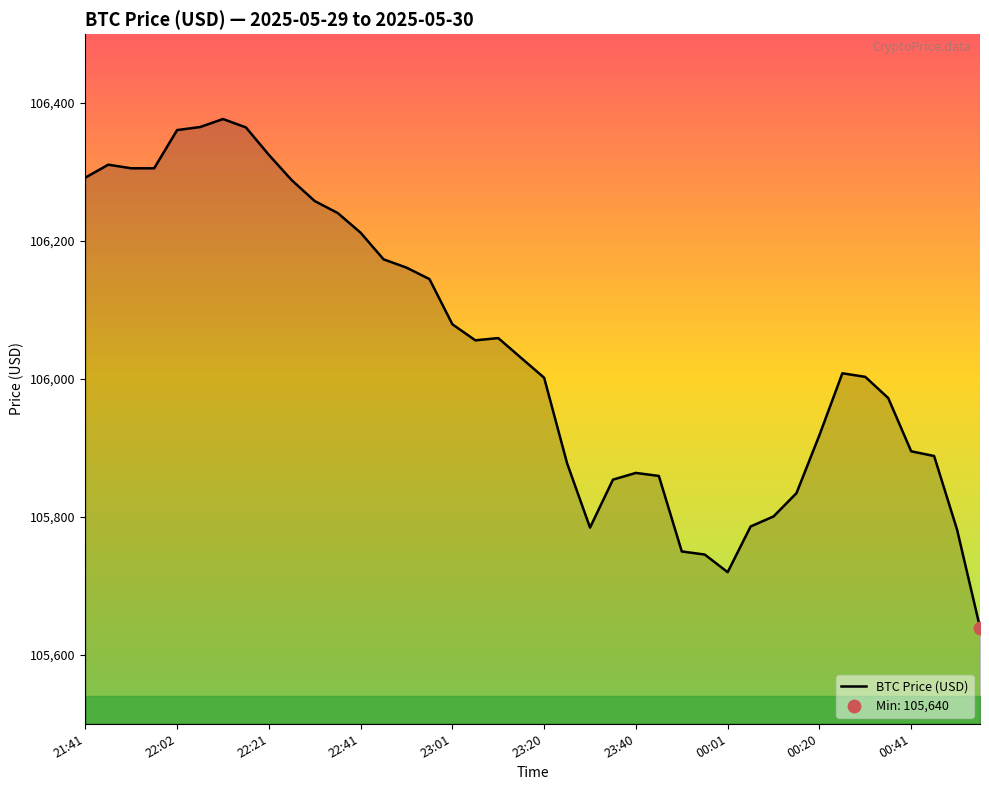

What is the greatest value displayed?

106376.9